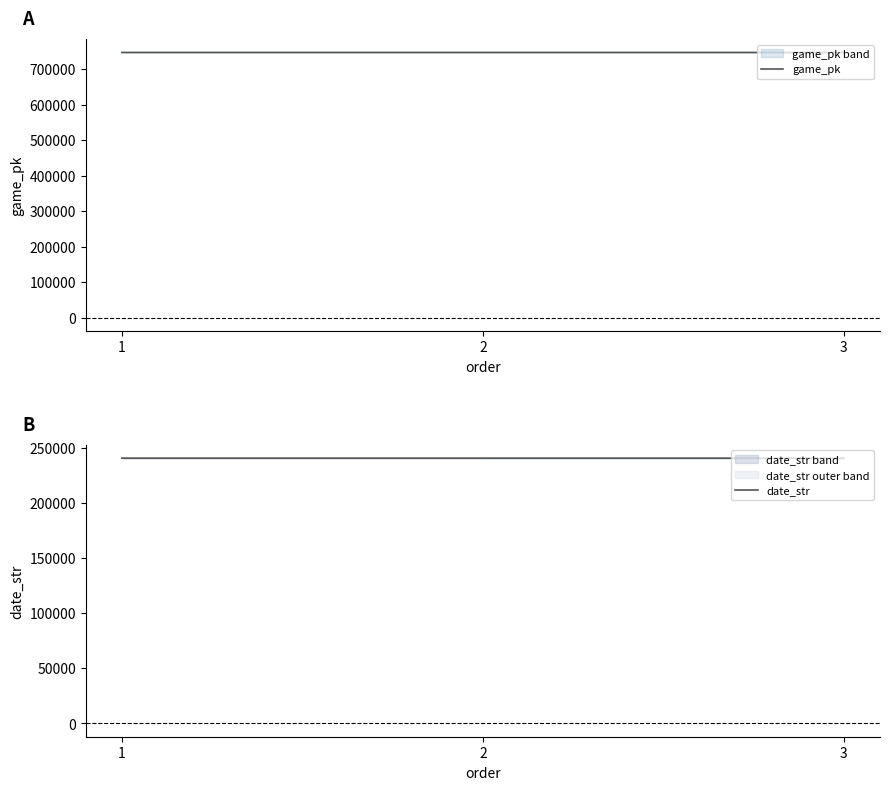

Reading left to right, list all the values displayed in this chart.

game_pk: 746825	746826	746824
date_str: 240922	240921	240920